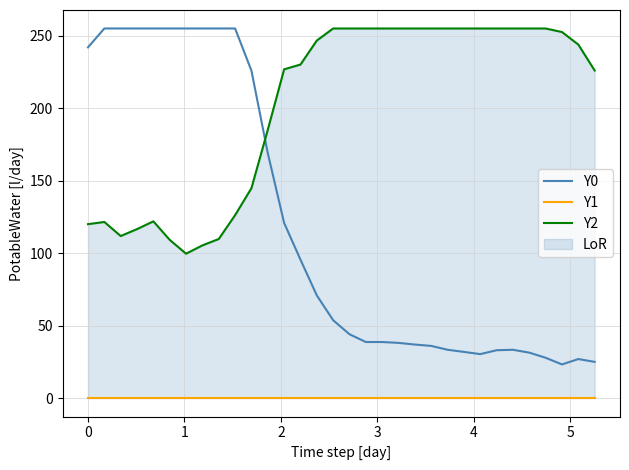

What is the maximum value for Y0?

255.0